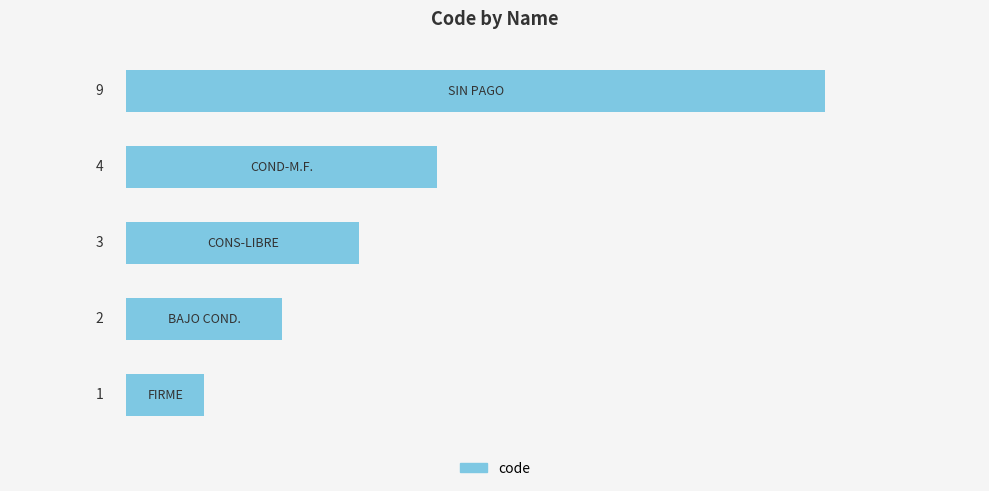

Count the values in the range 2 to 4.

3